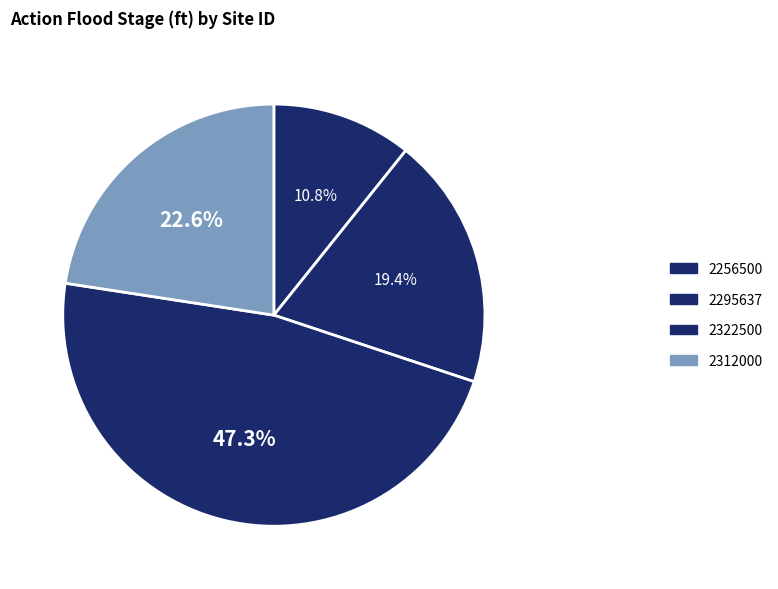

Does 2256500 represent more than half of the total?

No